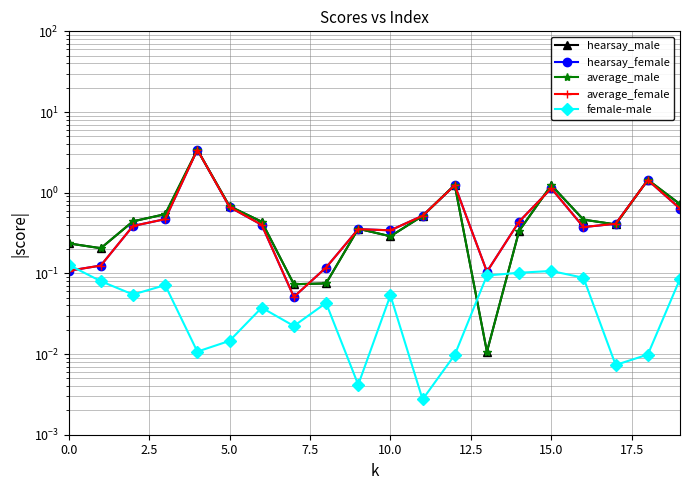

True or false: hearsay_female has more than 0 points higher than both neighbors.

True